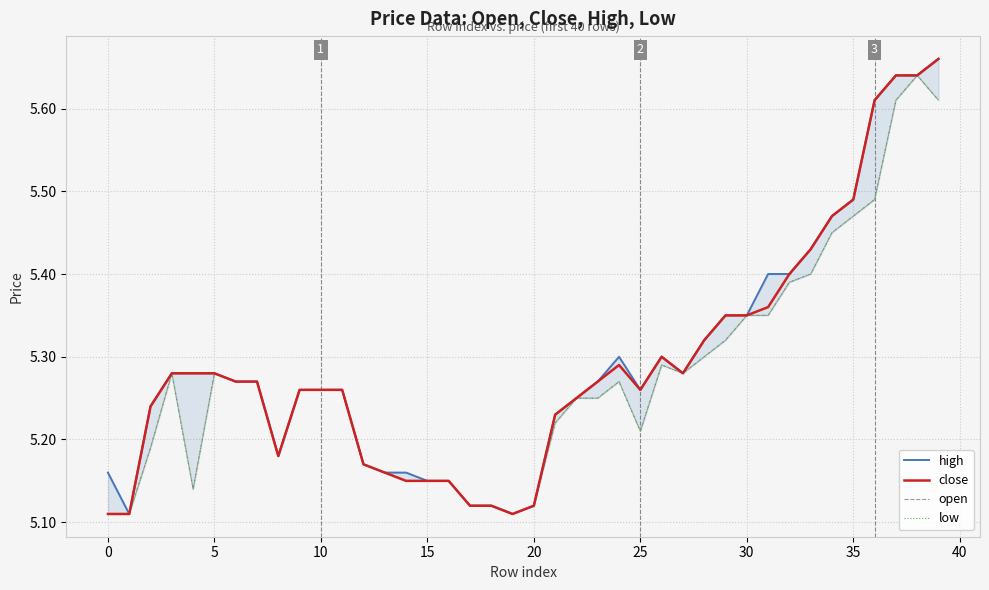

What value does the high series have at 23?

5.3